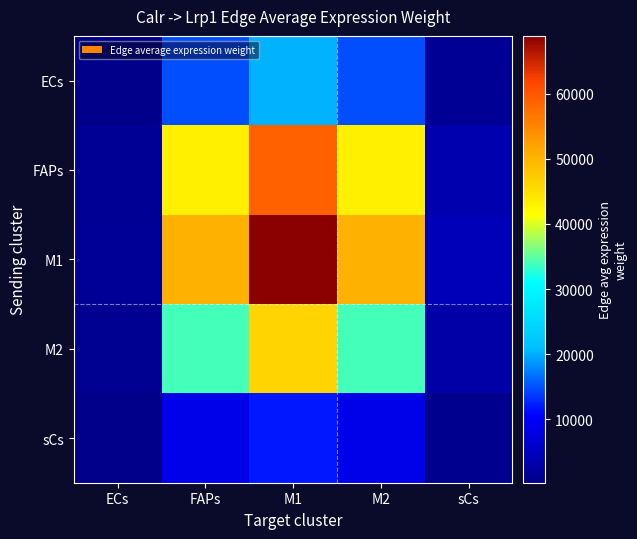

Rank the series at M1 from lowest to highest value.

sCs, ECs, M2, FAPs, M1